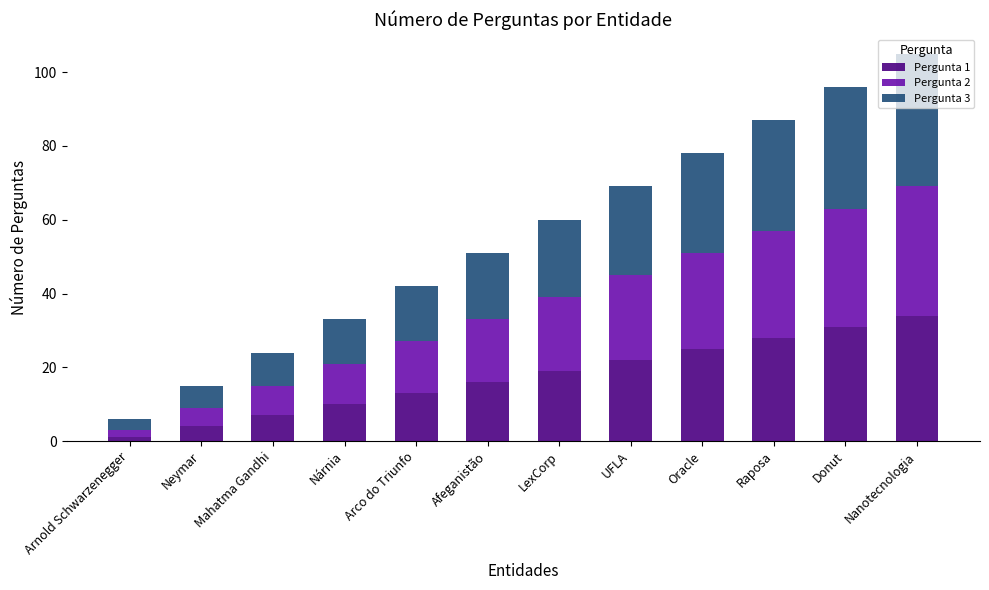

At which category is the sum across all series the highest?

Nanotecnologia